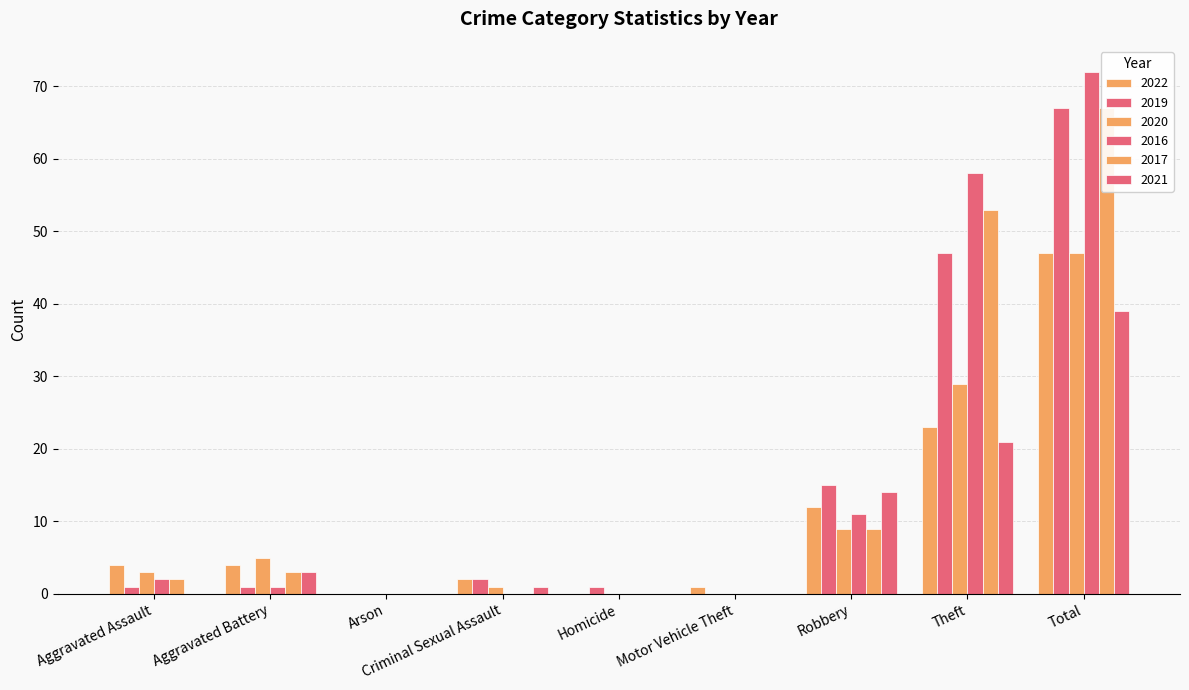

What value does the 2017 series have at Total?

67